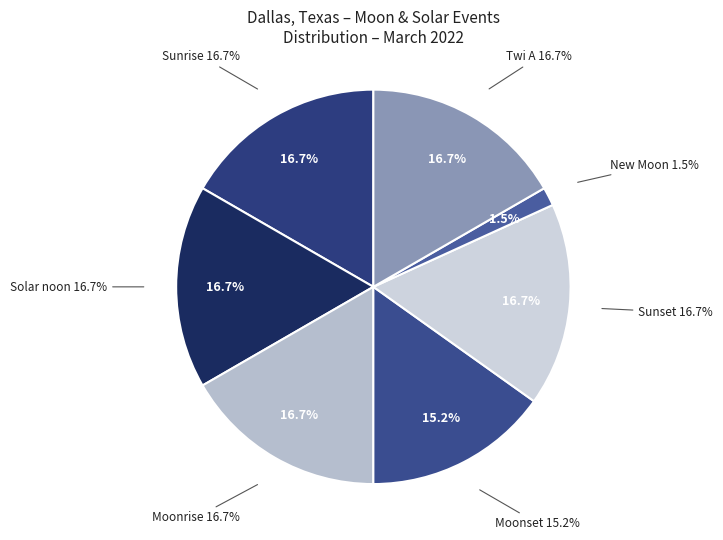

Does Solar noon represent more than half of the total?

No